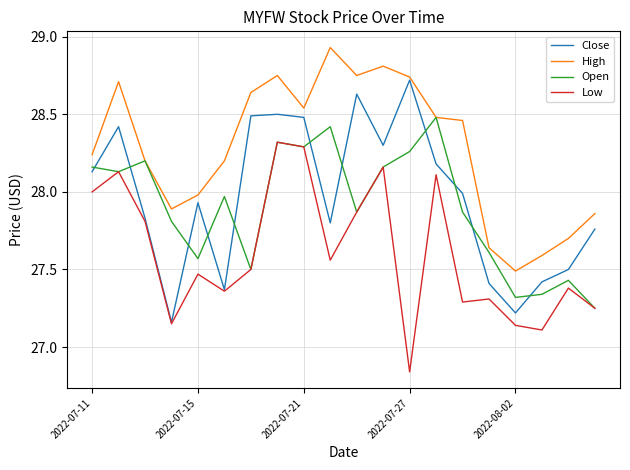

List the series in order of their peak value, lowest first.

Low, Open, Close, High